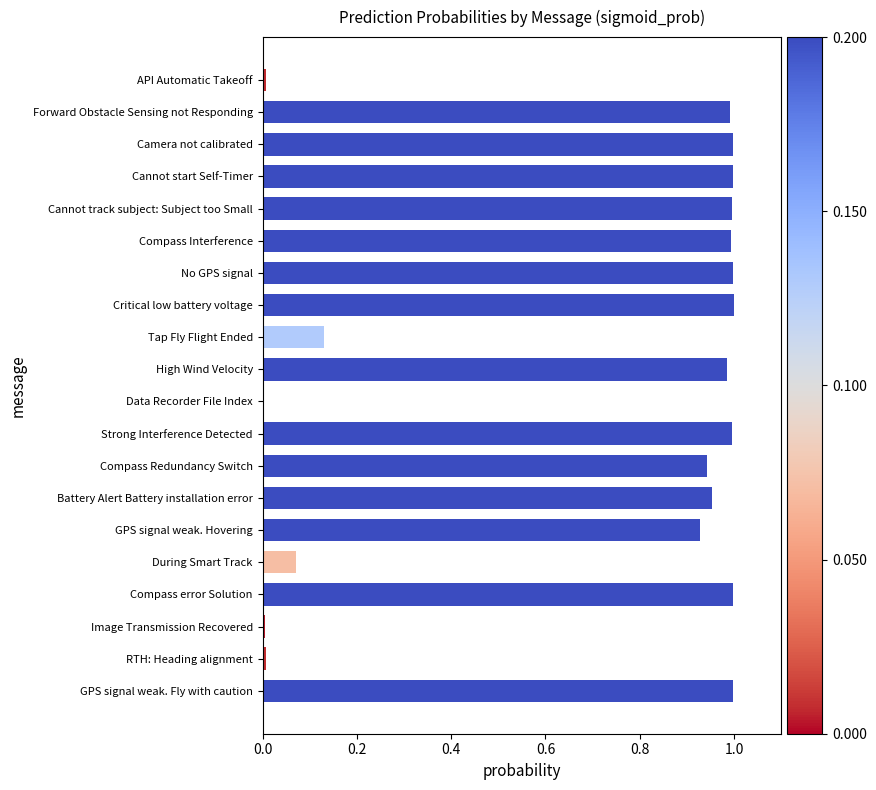

What is the sum of all values?

14.0